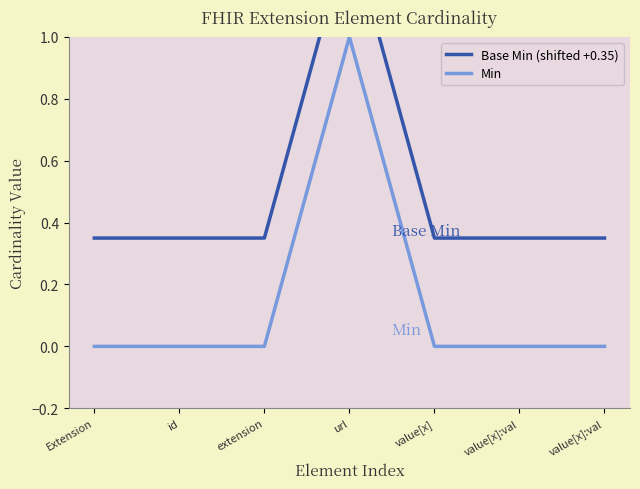

Which series changed the most between value[x]:val and value[x]:val?

Base Min (shifted +0.35)